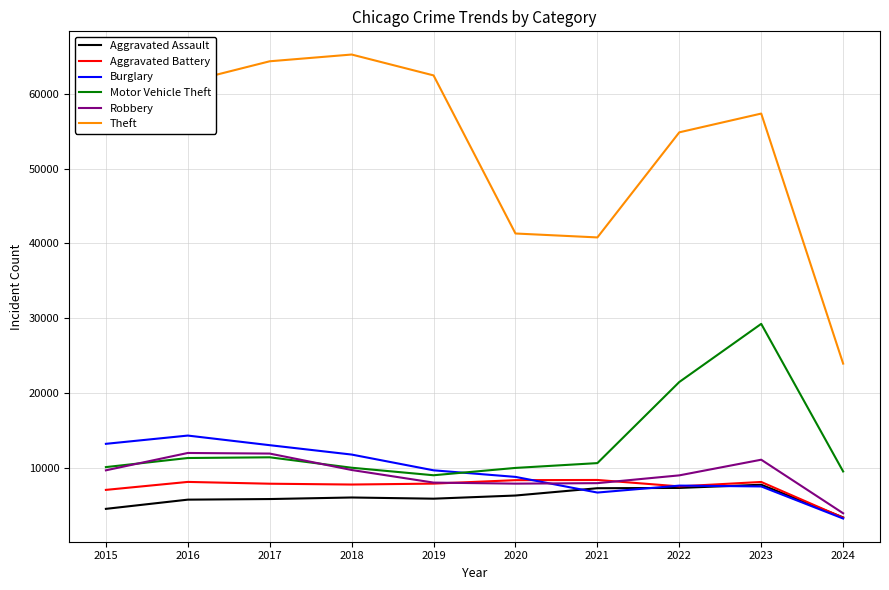

What is the difference between the highest and lowest values at 2016?

55911